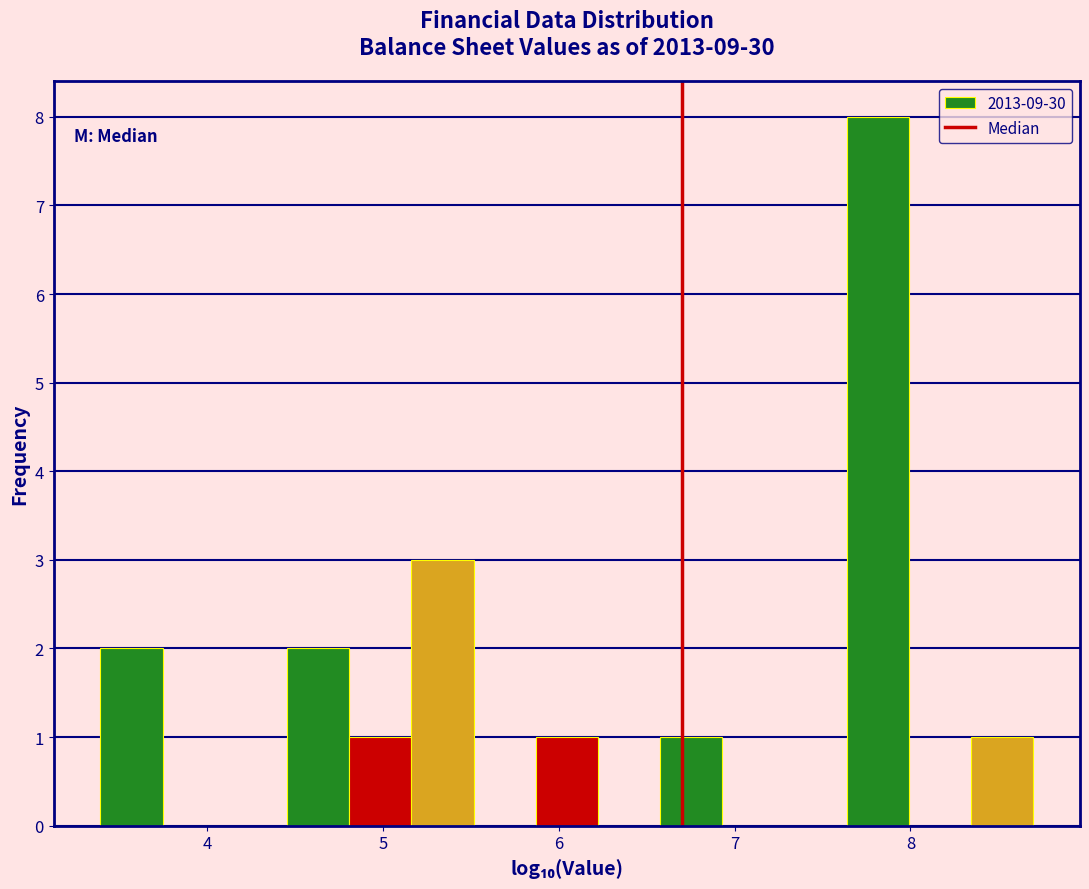

Read against the x-axis, roughly where is the centre of the tallest bar?

7.8